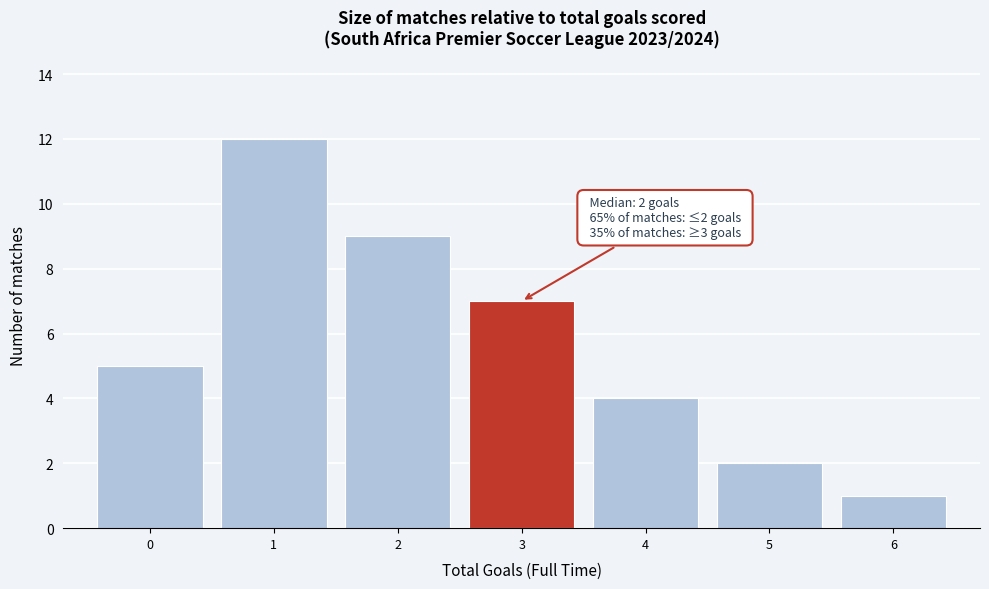

Which range on the x-axis has the tallest bar?

0.5 to 1.5